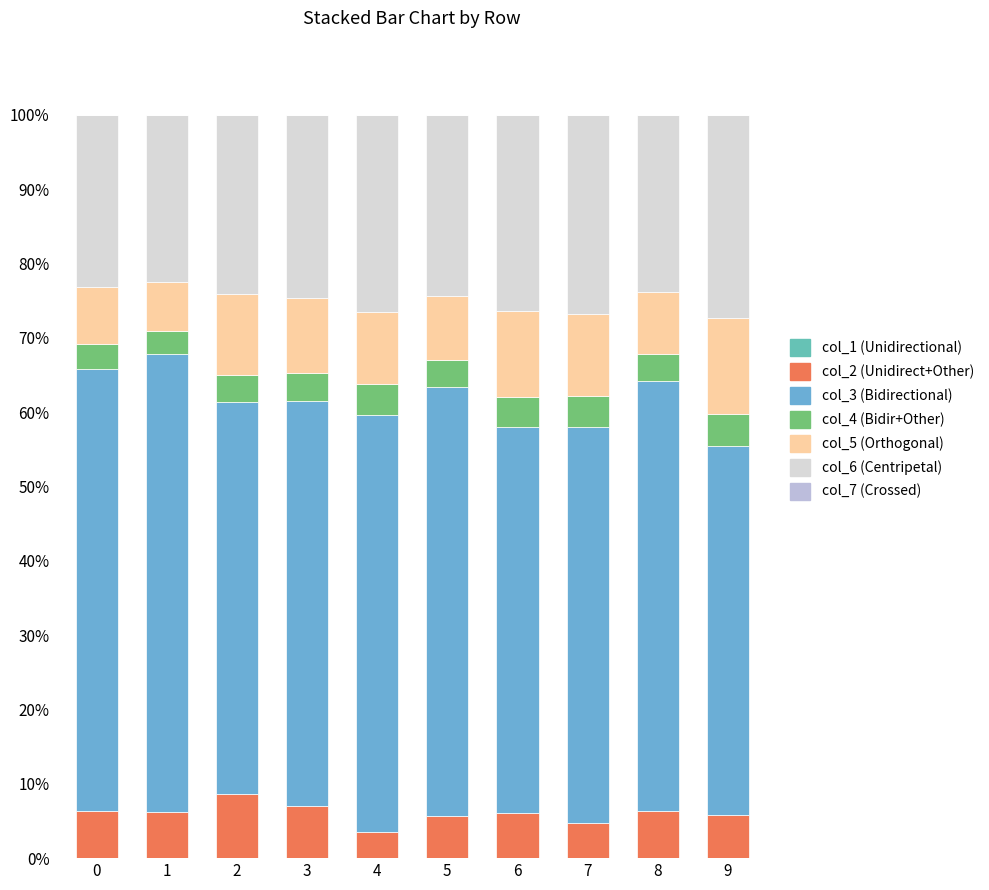

At how many categories does at least one series exceed 34?

10